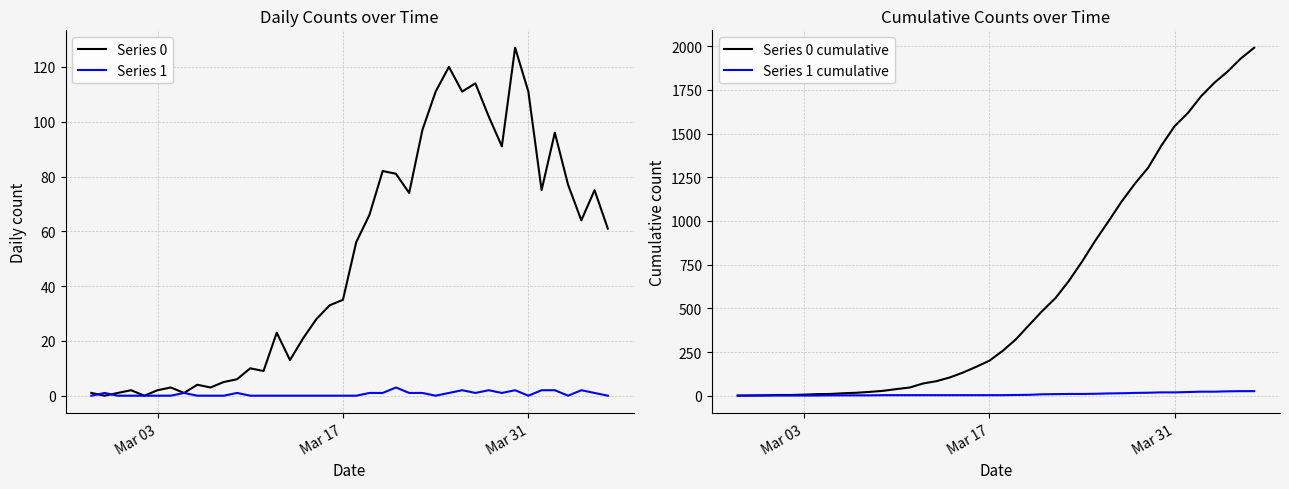

At how many categories does at least one series exceed 1865?

2